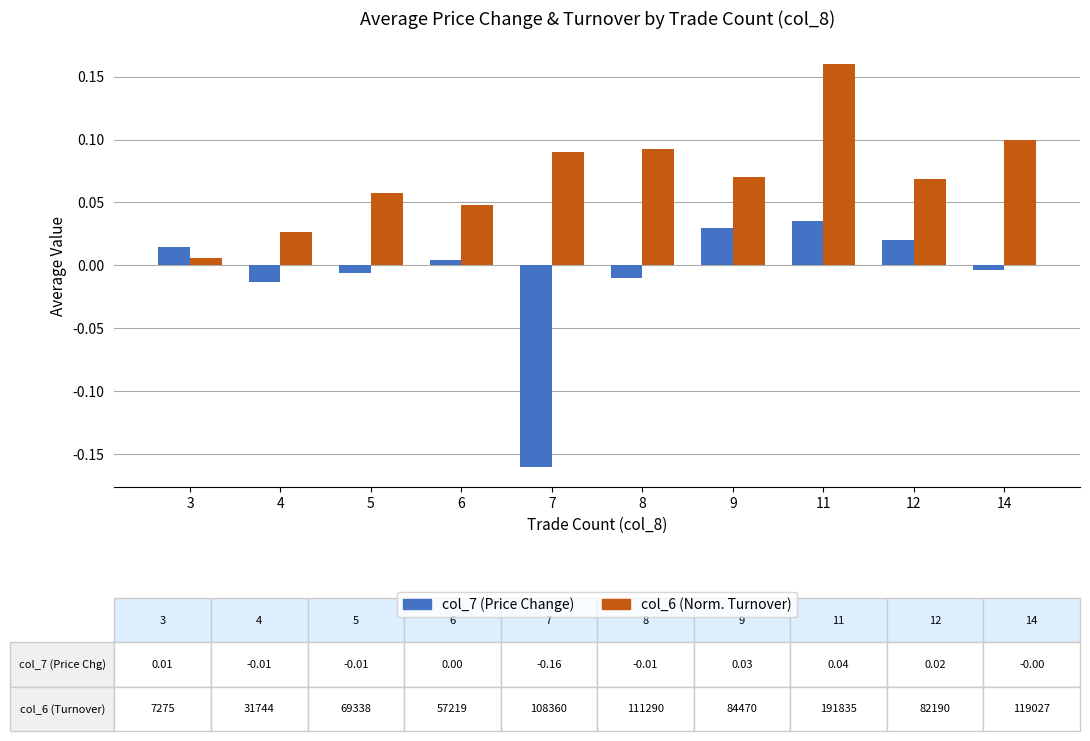

At which category does the chart reach its peak across all series?

11